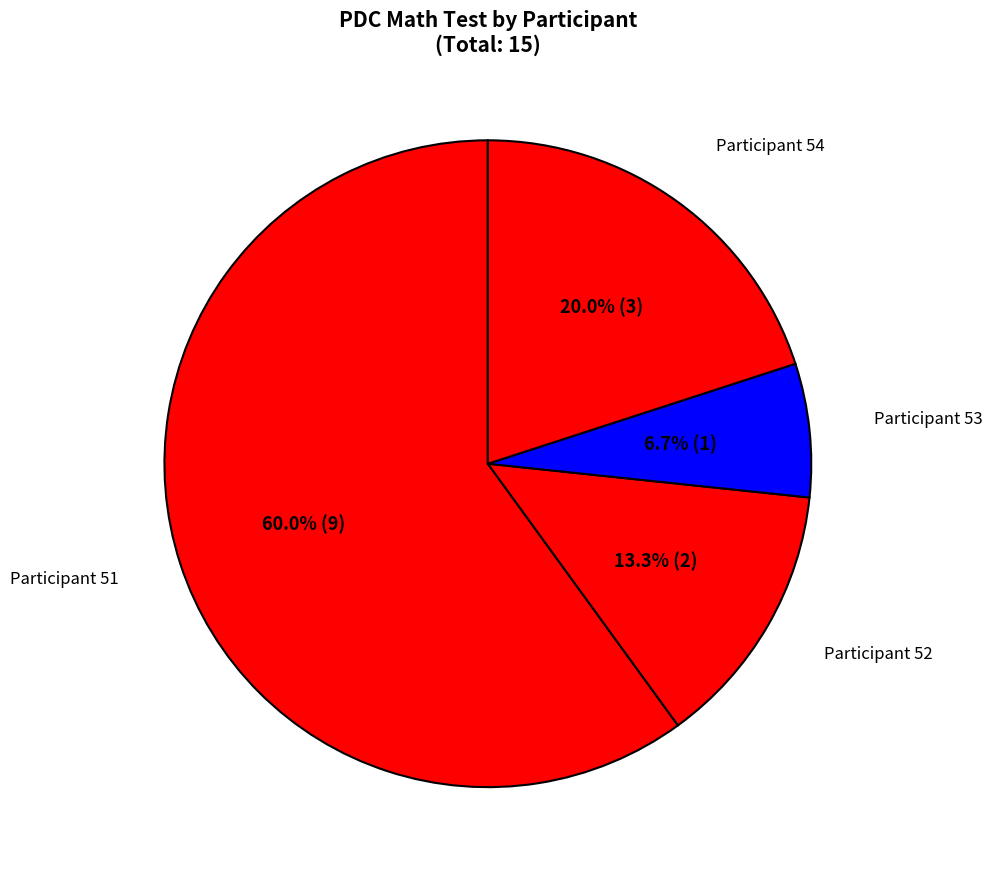

How many segments does this pie chart have?

4